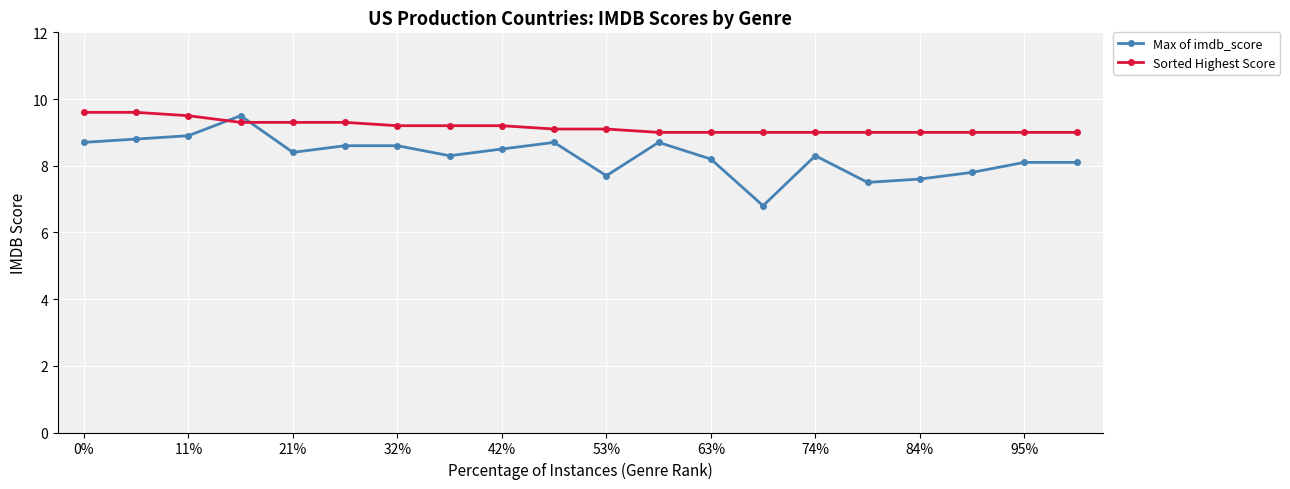

List the series in order of their overall mean, lowest first.

Max of imdb_score, Sorted Highest Score